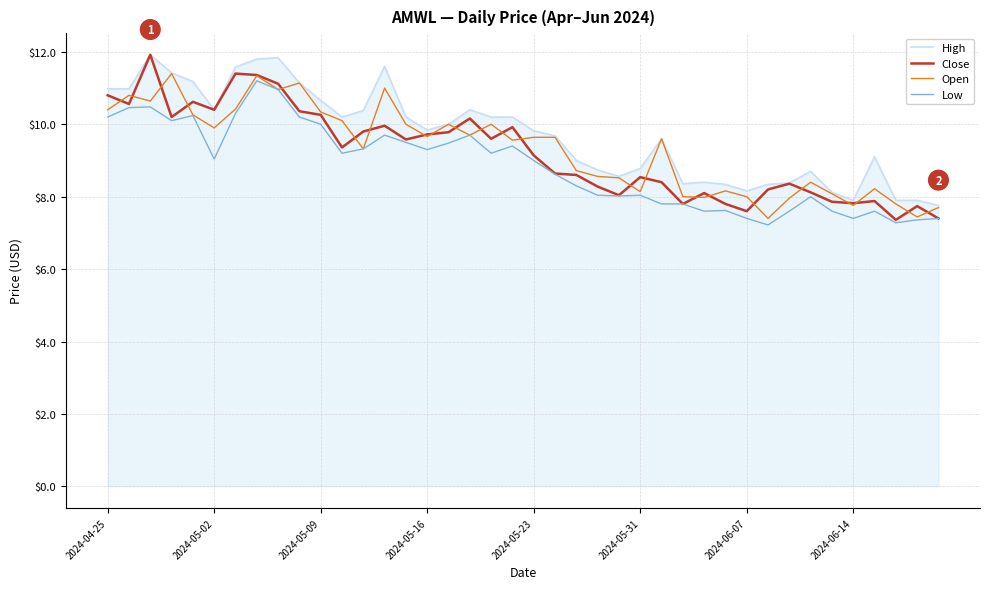

What is the smallest value displayed?

7.2